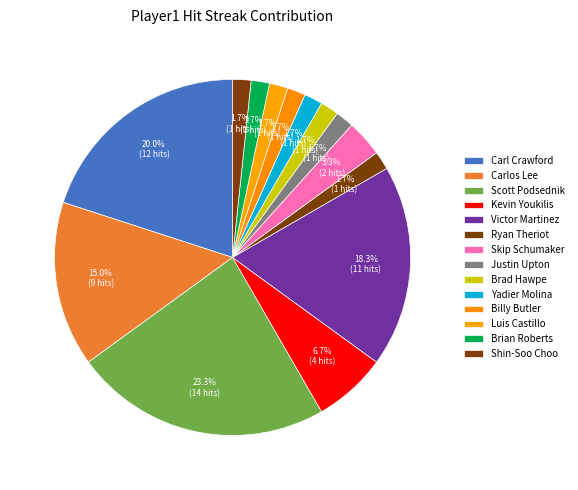

Which slice is the smallest?

Ryan Theriot